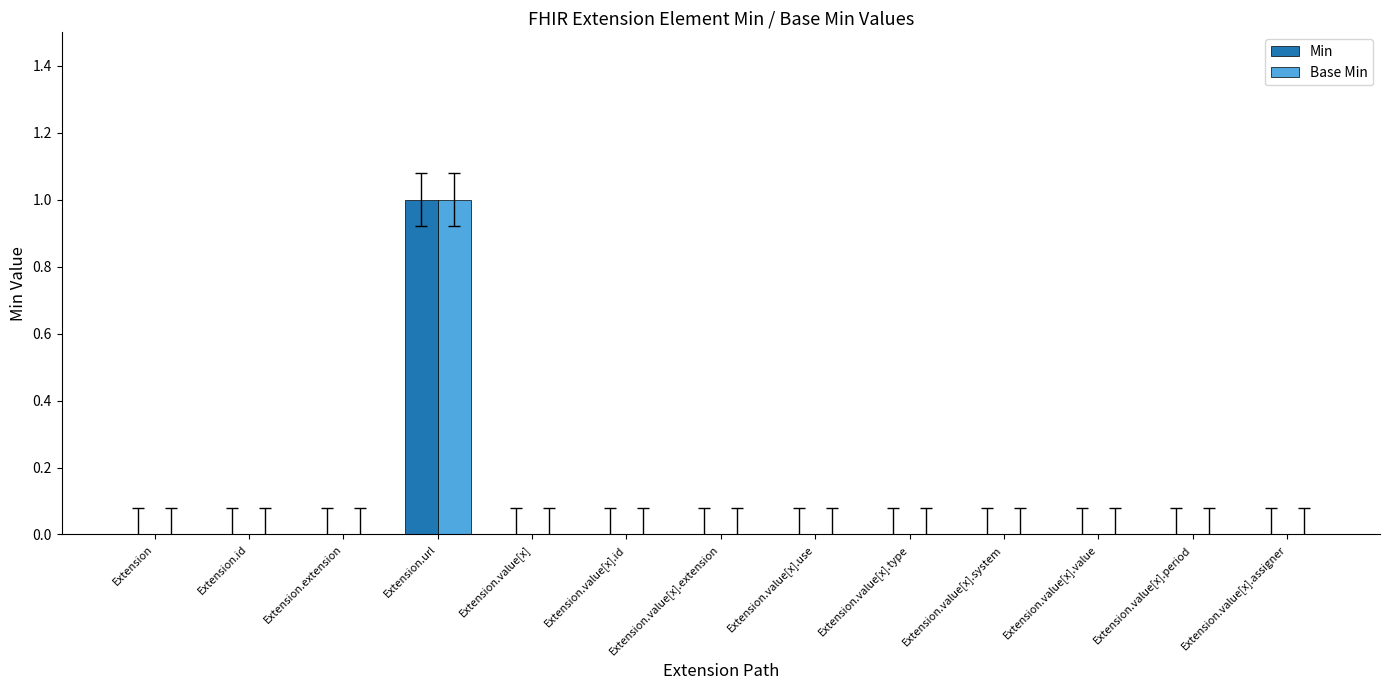

True or false: Base Min has a value of 0 at Extension.value[x].

True